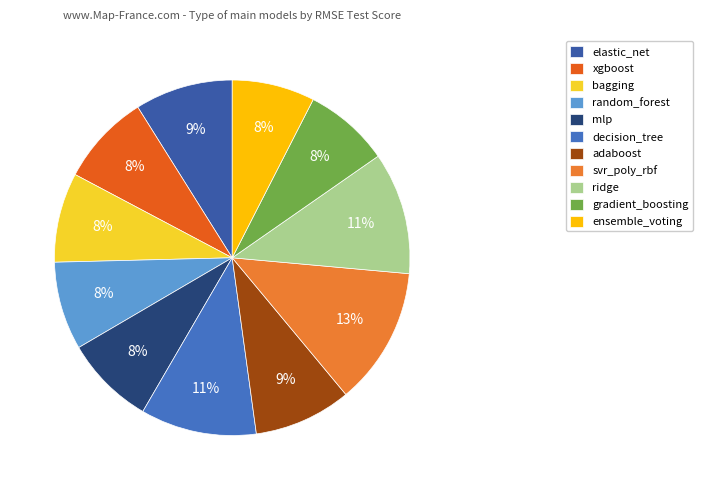

To the nearest percent, what percentage of the pie is svr_poly_rbf?

13%